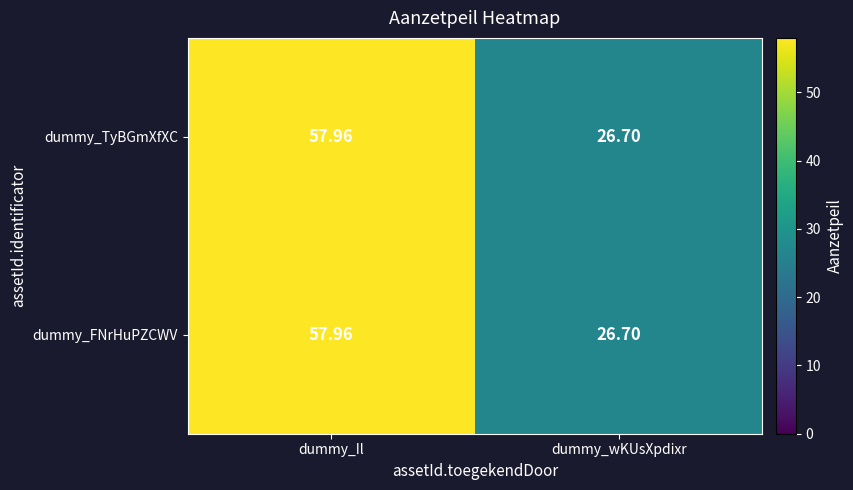

Is the value of dummy_FNrHuPZCWV at dummy_Il greater than the value of dummy_TyBGmXfXC at dummy_wKUsXpdixr?

Yes